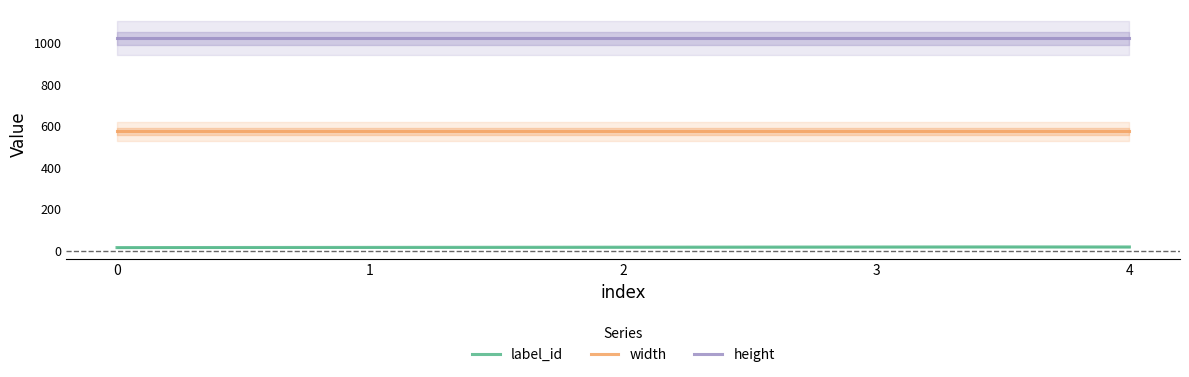

Read the label_id value at 1.

16